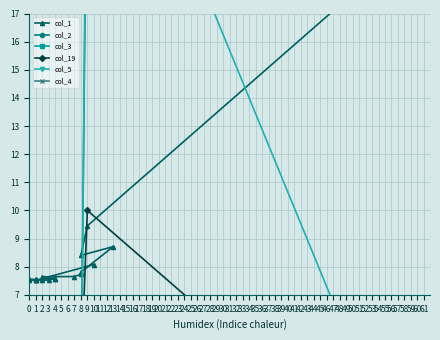

Reading left to right, what are all the values shown in this chart?

col_1: 19.5	9.4	8.4	8.7	7.8	7.7	7.7	7.6	7.6	7.6	7.6	7.5	7.5	7.5	7.5	7.5	7.5	7.5	7.5	8.1
col_2: 23.0	25.0	3.0	5.0	6.0	4.0	6.0	2.0	2.0	4.0	1.0	1.0	0.0	1.0	0.0	1.0	1.0	0.0	0.0	4.0
col_3: 4.0	1.0	2.0	0.0	0.0	1.0	0.0	0.0	0.0	0.0	0.0	0.0	0.0	0.0	0.0	0.0	0.0	0.0	0.0	0.0
col_19: 0.0	10.0	4.0	0.0	1.0	0.0	0.0	1.0	0.0	0.0	0.0	0.0	0.0	0.0	0.0	0.0	0.0	0.0	0.0	0.0
col_5: 0.0	28.0	1.0	0.0	0.0	0.0	1.0	1.0	0.0	1.0	0.0	0.0	0.0	0.0	0.0	0.0	0.0	0.0	0.0	0.0
col_4: 1.0	1.0	0.0	1.0	0.0	0.0	0.0	0.0	0.0	0.0	0.0	0.0	0.0	0.0	0.0	0.0	0.0	0.0	0.0	0.0